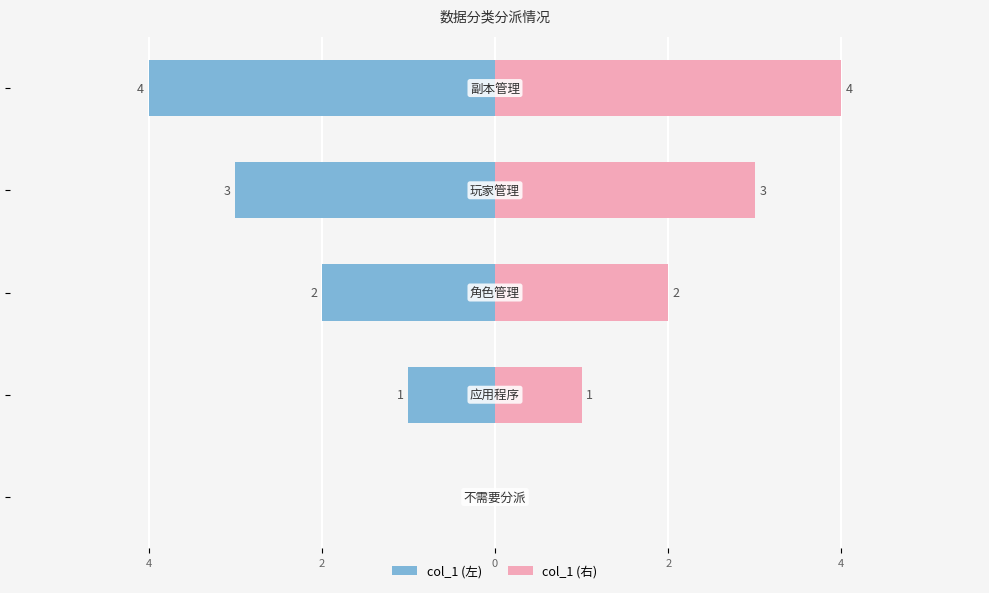

How many bars are there in each group?

2